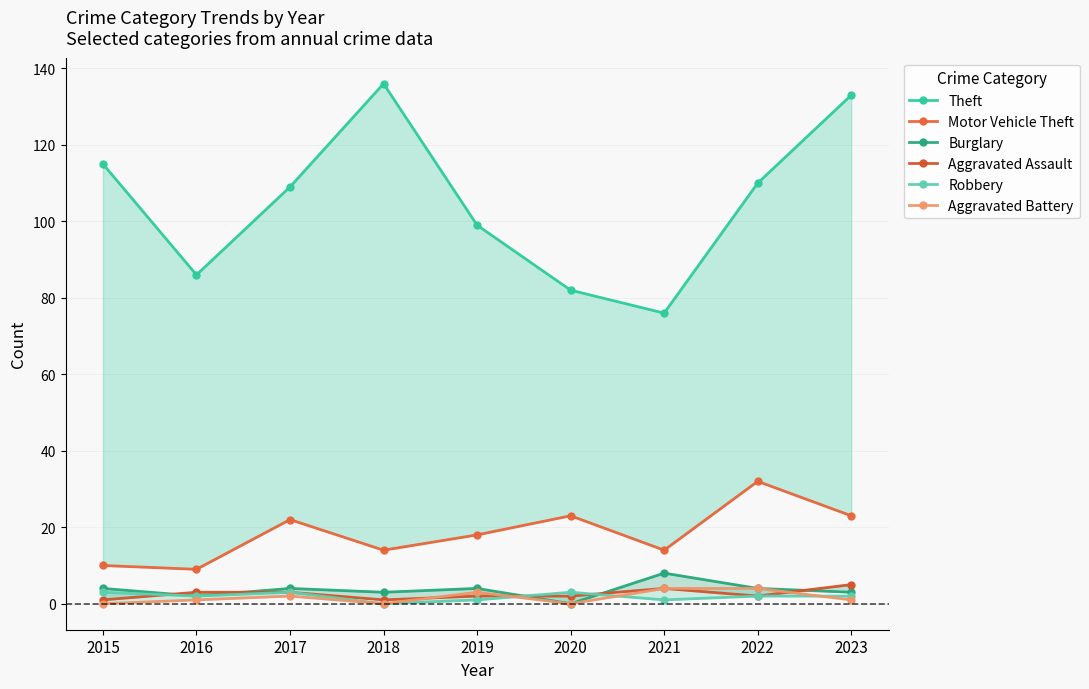

Reading left to right, extract all data points from this chart.

Theft: 115	86	109	136	99	82	76	110	133
Motor Vehicle Theft: 10	9	22	14	18	23	14	32	23
Burglary: 4	2	4	3	4	0	8	4	3
Aggravated Assault: 1	3	3	1	2	2	4	2	5
Robbery: 3	2	3	0	1	3	1	2	2
Aggravated Battery: 0	1	2	0	3	0	4	4	1